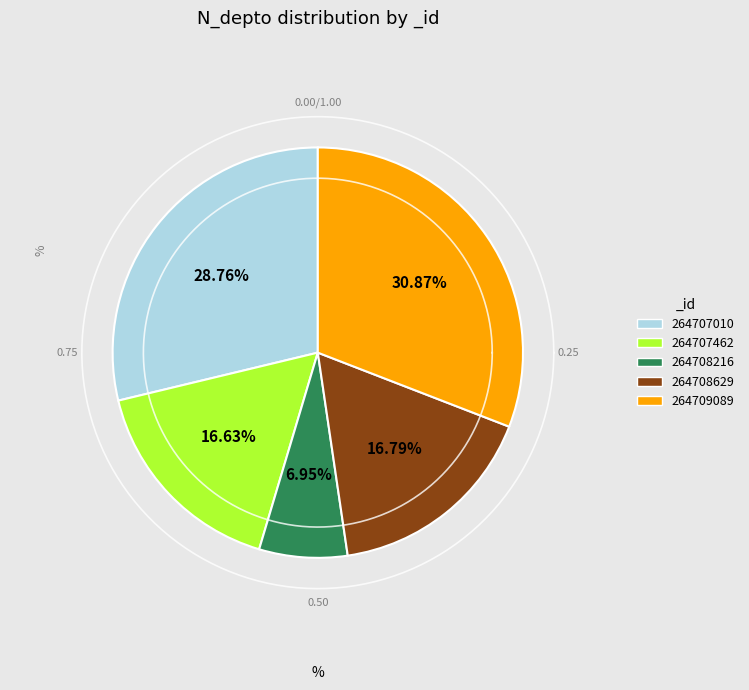

Is it true that 264707462 is 17% of the pie?

True